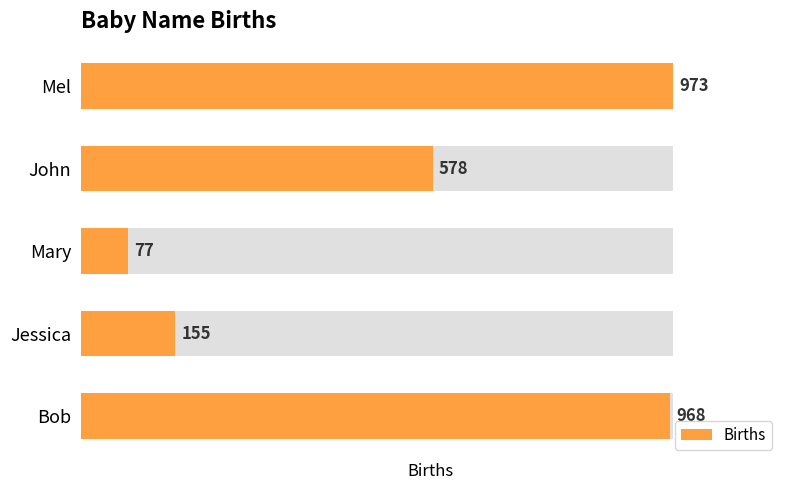

What is the greatest value displayed?

973